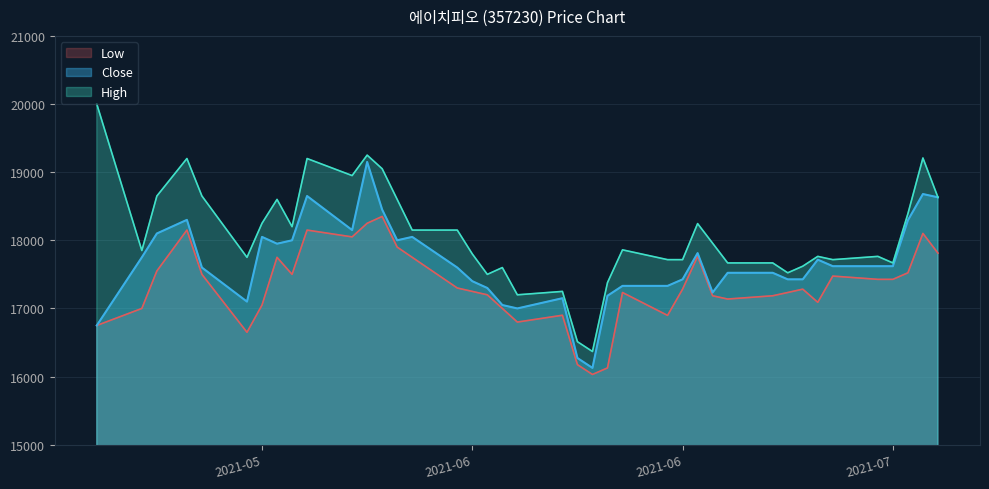

Reading left to right, what are all the values shown in this chart?

Close: 16750	17750	18100	18300	17600	17100	18050	17950	18000	18650	18150	19150	18450	18000	18050	17600	17400	17300	17050	17000	17150	16272	16127	17186	17331	17331	17427	17812	17234	17523	17523	17427	17427	17716	17620	17620	17620	18294	18679	18631
High: 20000	17850	18650	19200	18650	17750	18250	18600	18200	19200	18950	19250	19050	18600	18150	18150	17800	17500	17600	17200	17250	16512	16368	17379	17860	17716	17716	18245	17957	17668	17668	17523	17620	17764	17716	17764	17668	18390	19208	18631
Low: 16750	17000	17550	18150	17500	16650	17050	17750	17500	18150	18050	18250	18350	17900	17750	17300	17250	17200	17000	16800	16900	16175	16031	16127	17234	16898	17283	17764	17186	17138	17186	17234	17283	17090	17475	17427	17427	17523	18101	17812